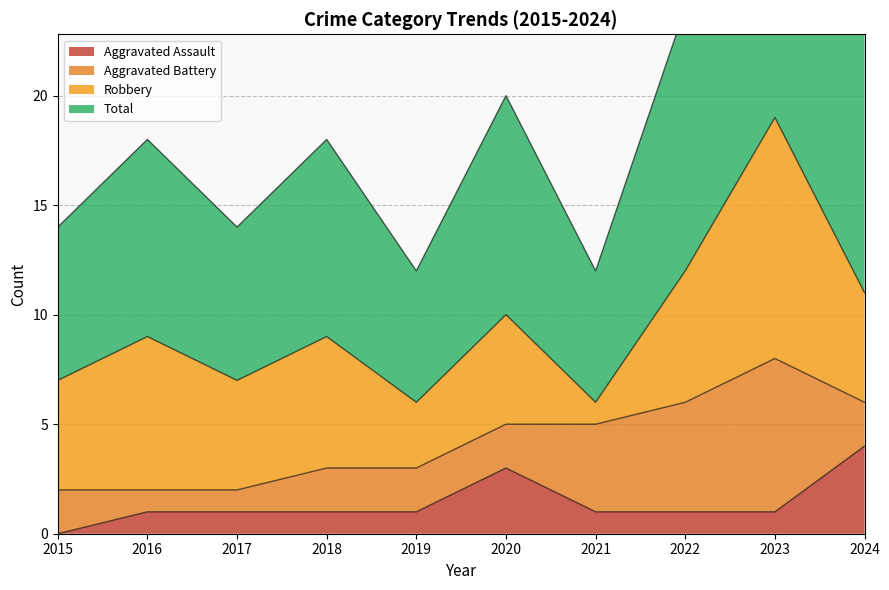

At which category is the sum across all series the highest?

2023